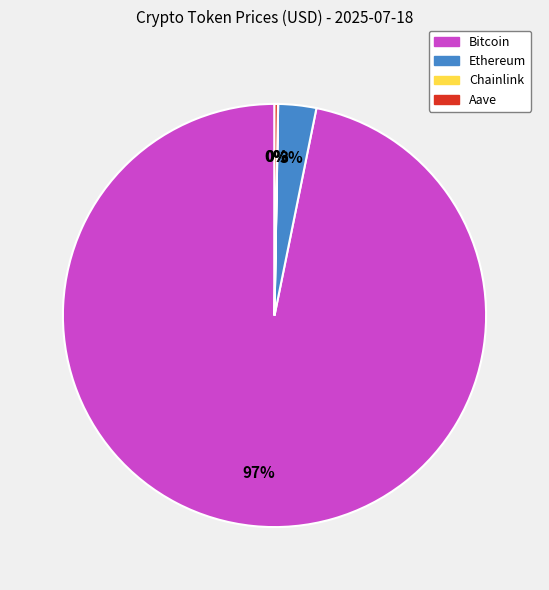

The Ethereum slice represents 3% of the pie. True or false?

True